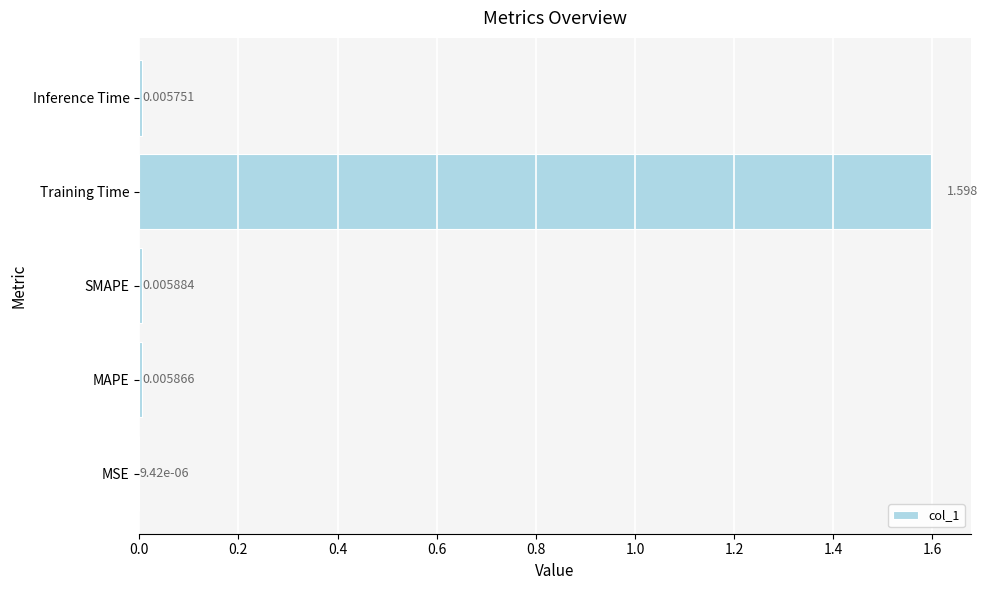

Count the number of categories in the chart.

5